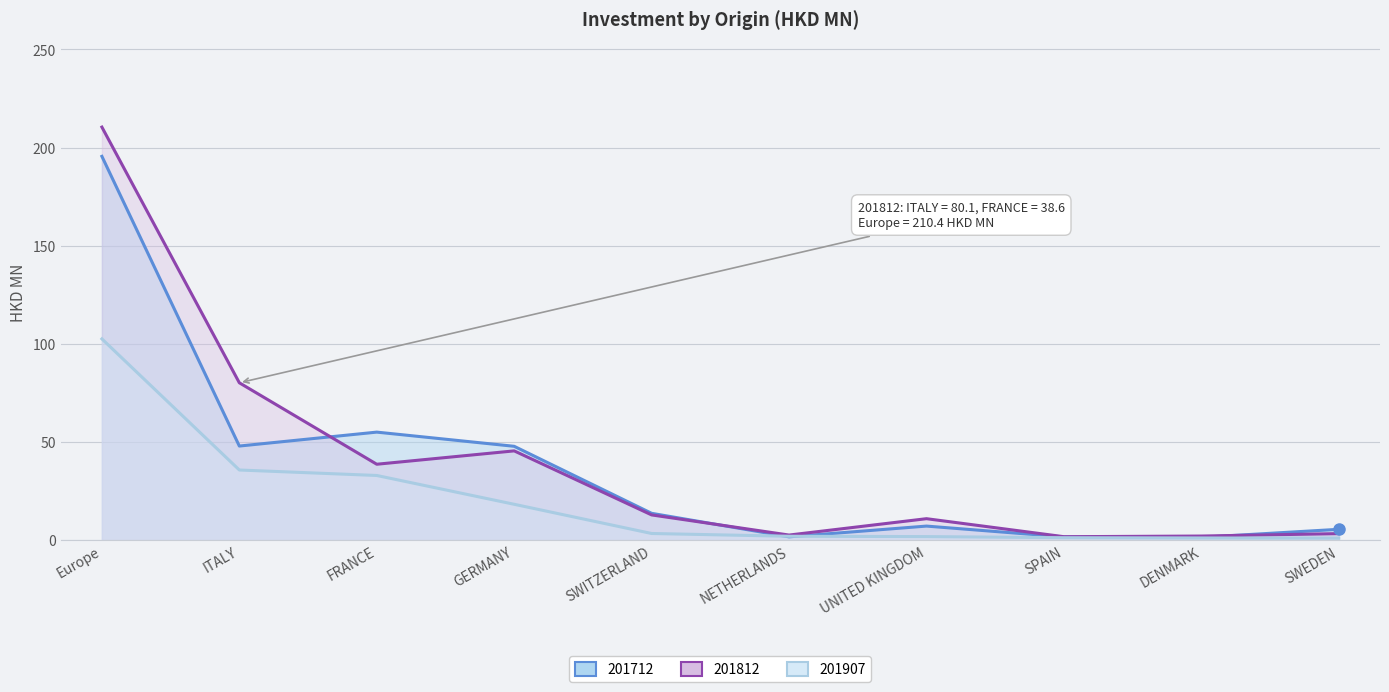

What is the average value of the 201812 series?

40.8